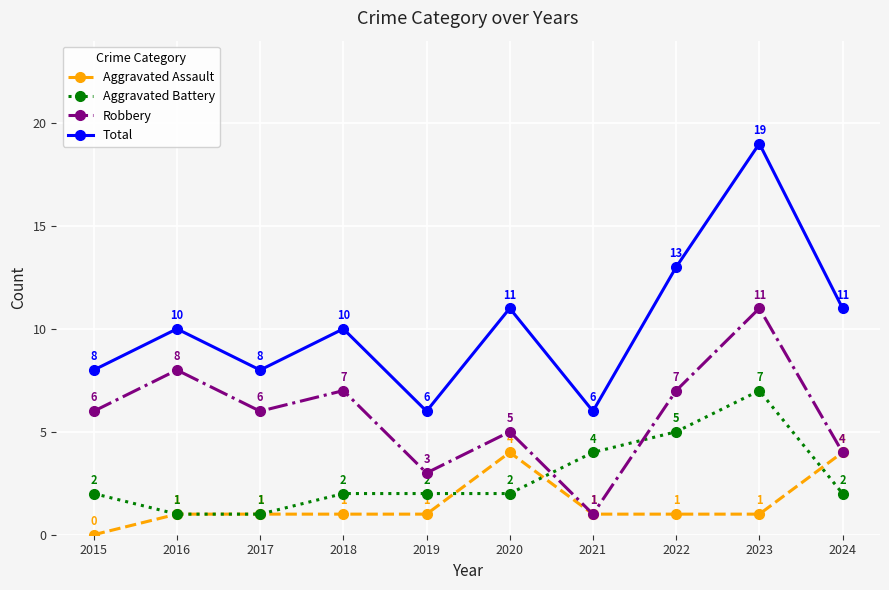

Which category has the highest value in the Aggravated Battery series?

2023